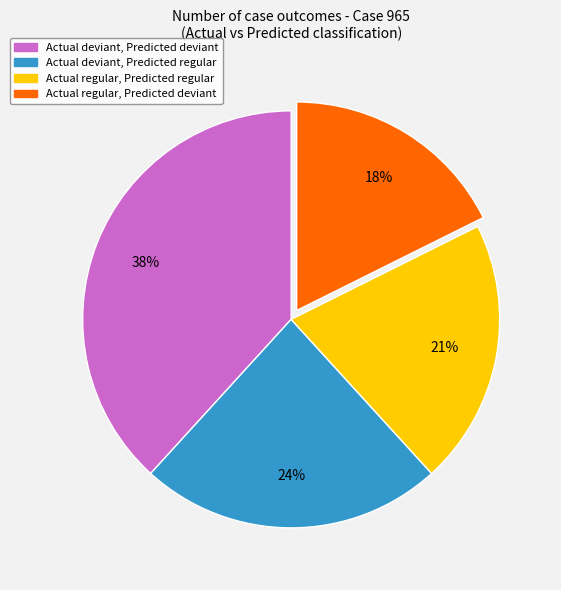

To the nearest percent, what is the average slice percentage?

25%